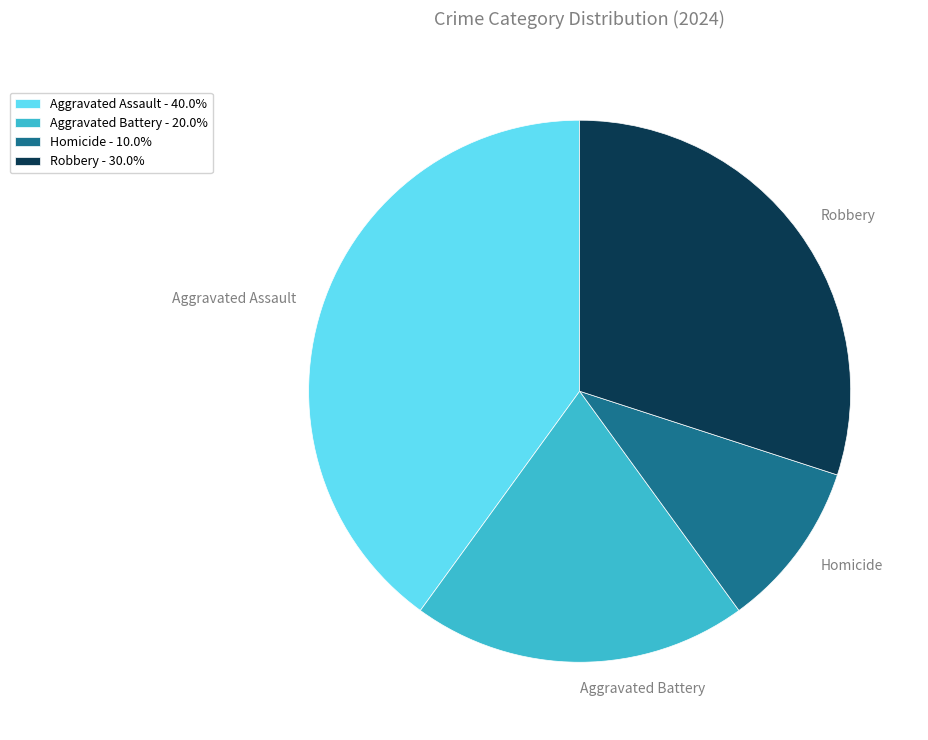

Does Aggravated Battery account for over 50% of the chart?

No